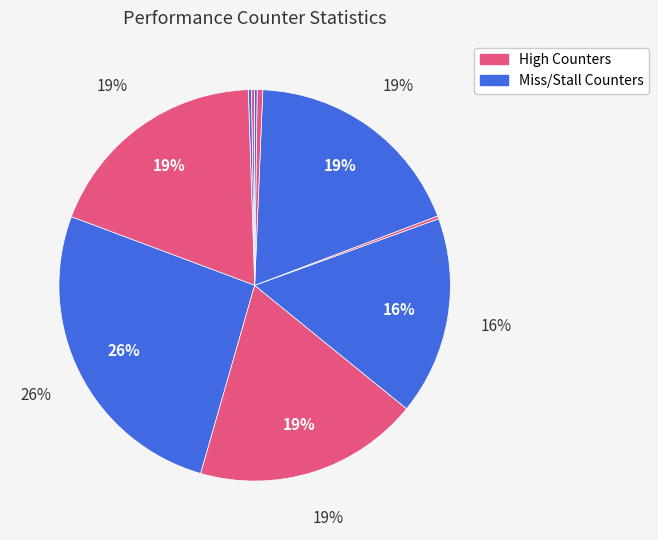

How many segments does this pie chart have?

10